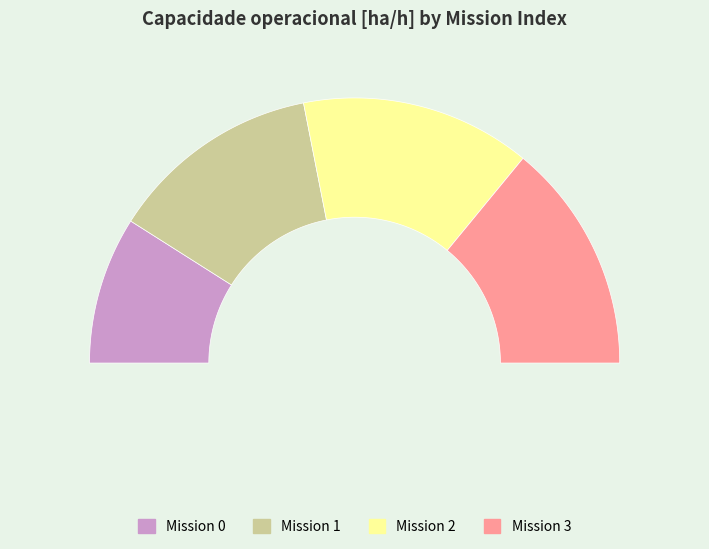

What percentage do 3 and 0 together represent?

46.1%